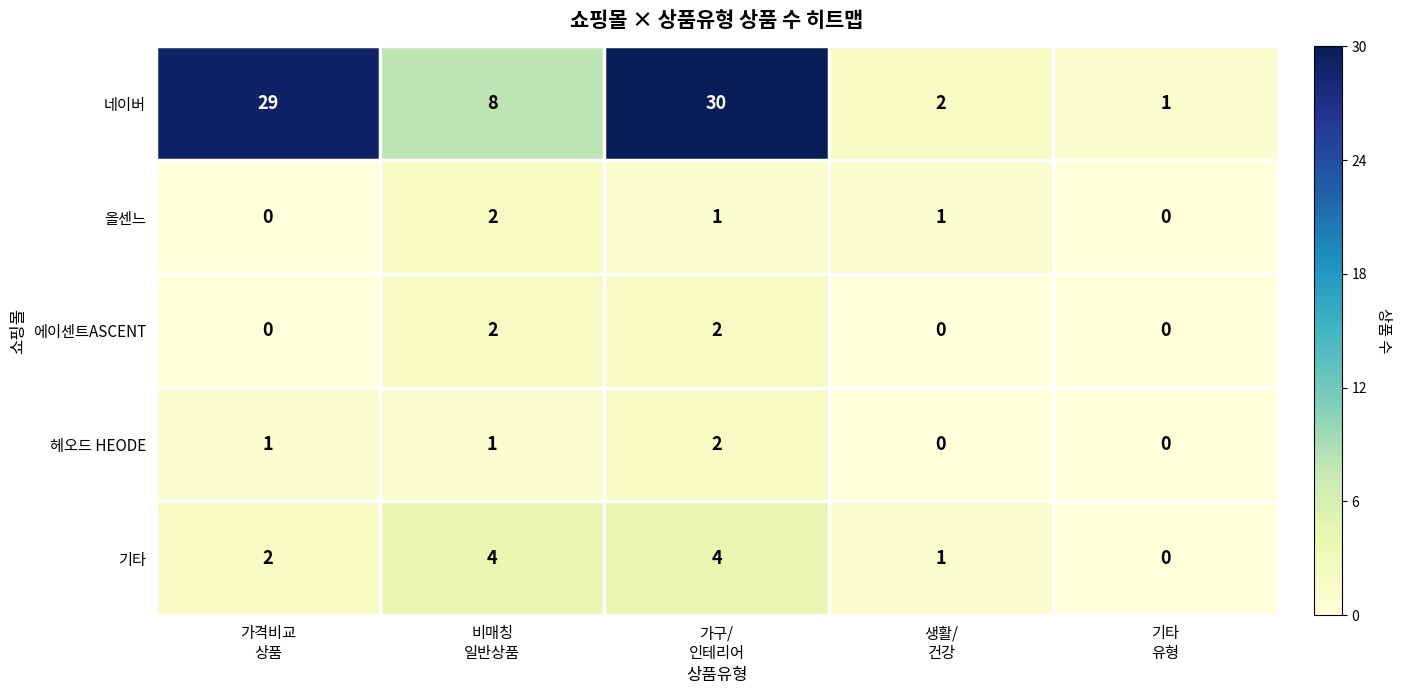

What is the difference between the second highest and second lowest values in the 네이버 series?

27